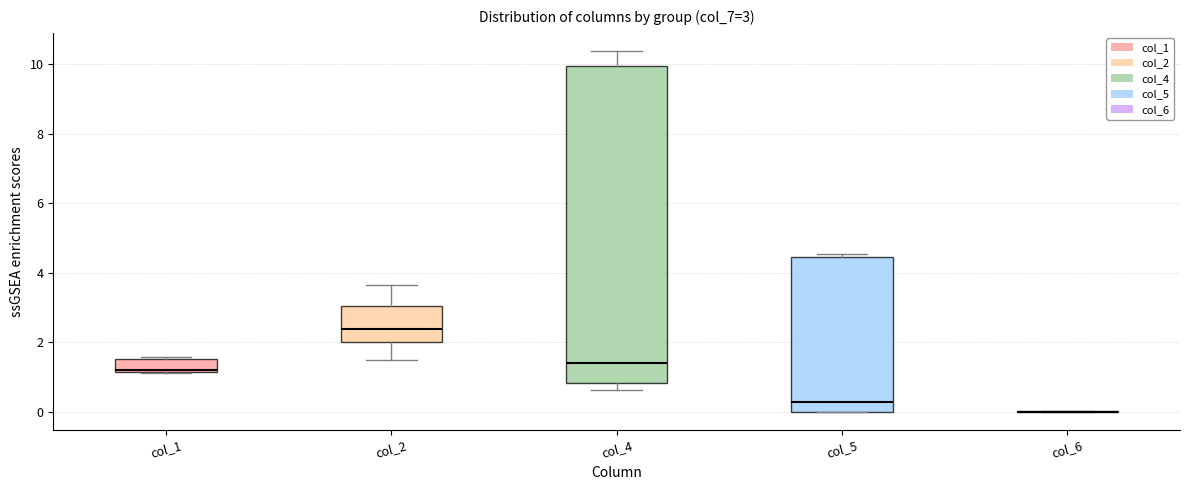

Which box is the tallest, from its lower edge to its upper edge?

col_4